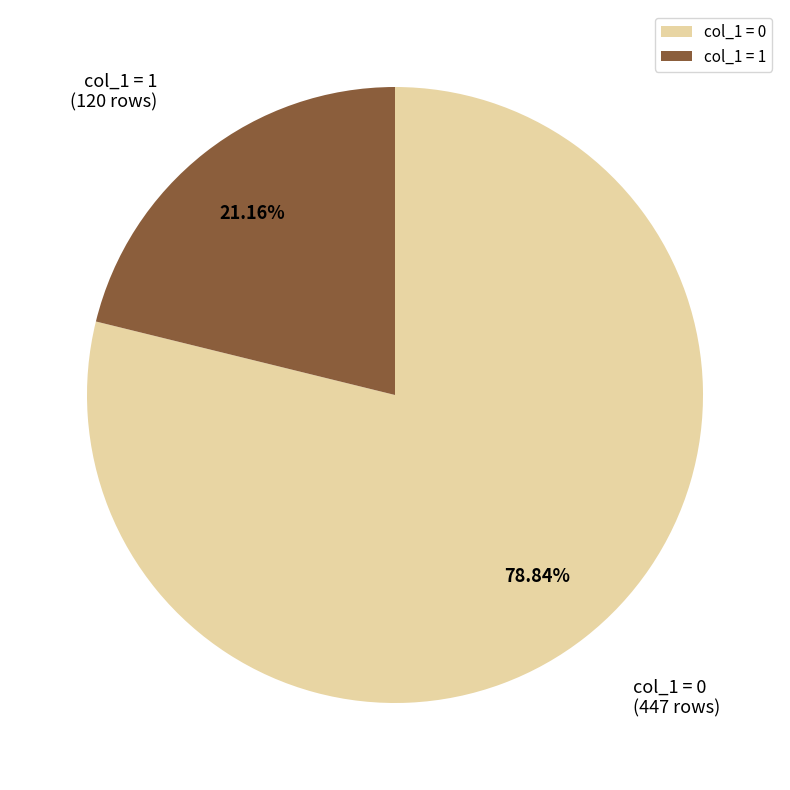

Rank the categories by value from lowest to highest.

col_1 = 1, col_1 = 0